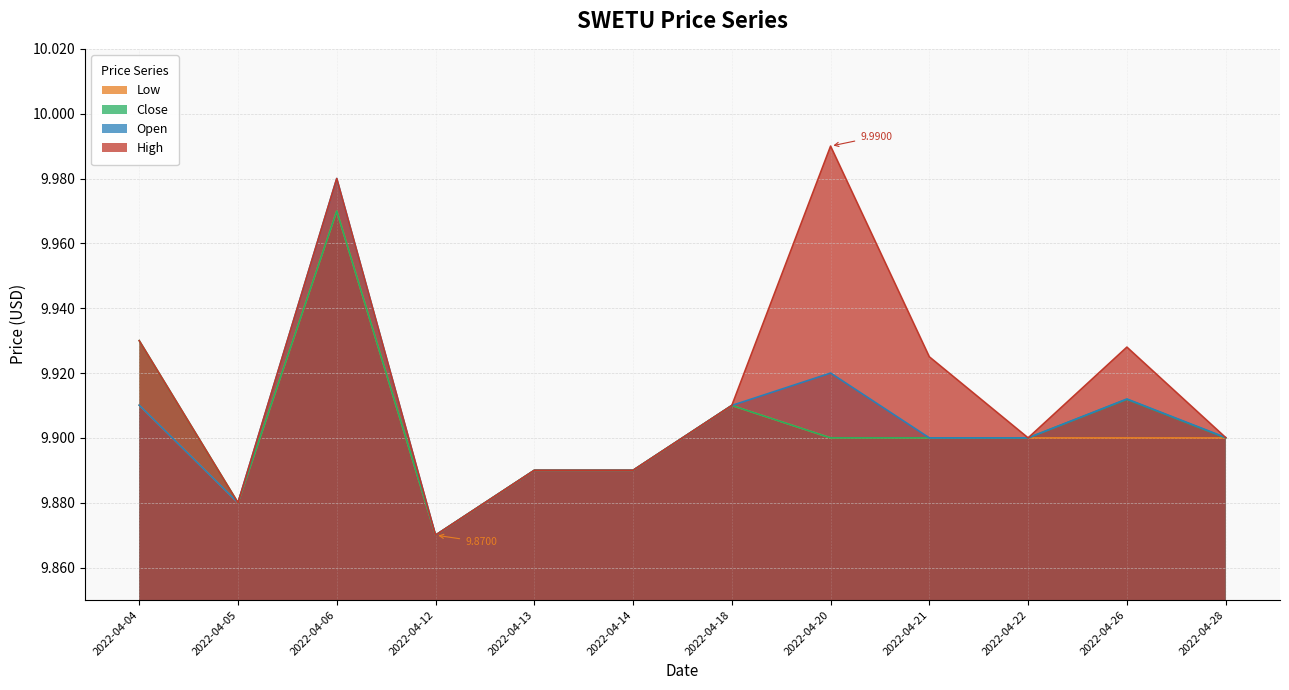

Rank the series by their maximum value, from lowest to highest.

low, close, open, high